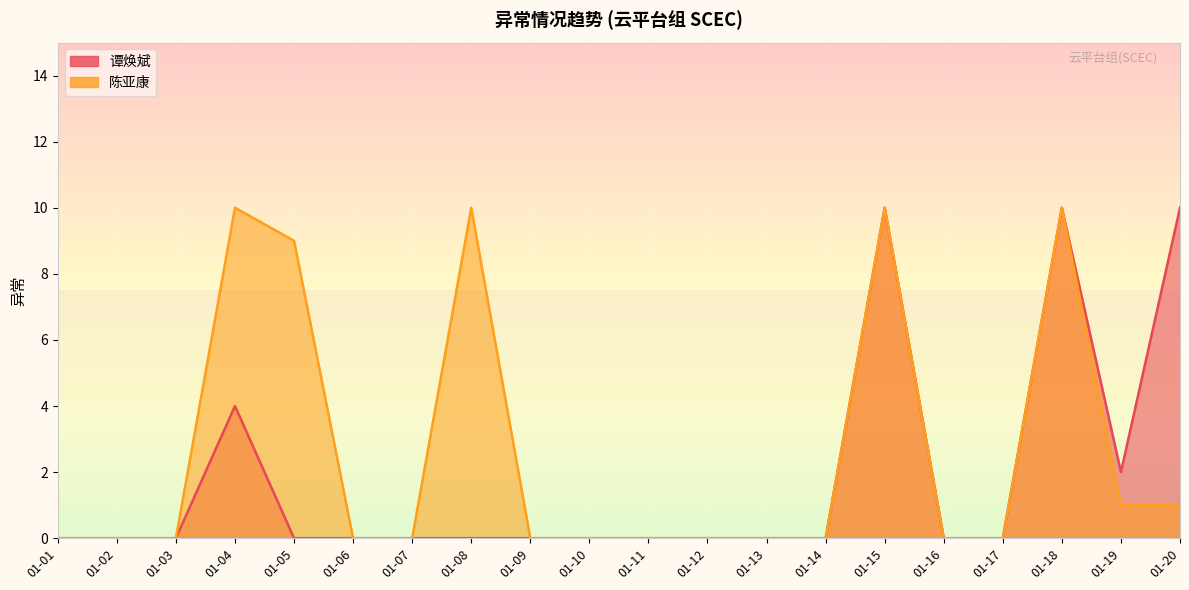

List the series in order of their overall mean, highest first.

陈亚康, 谭焕斌